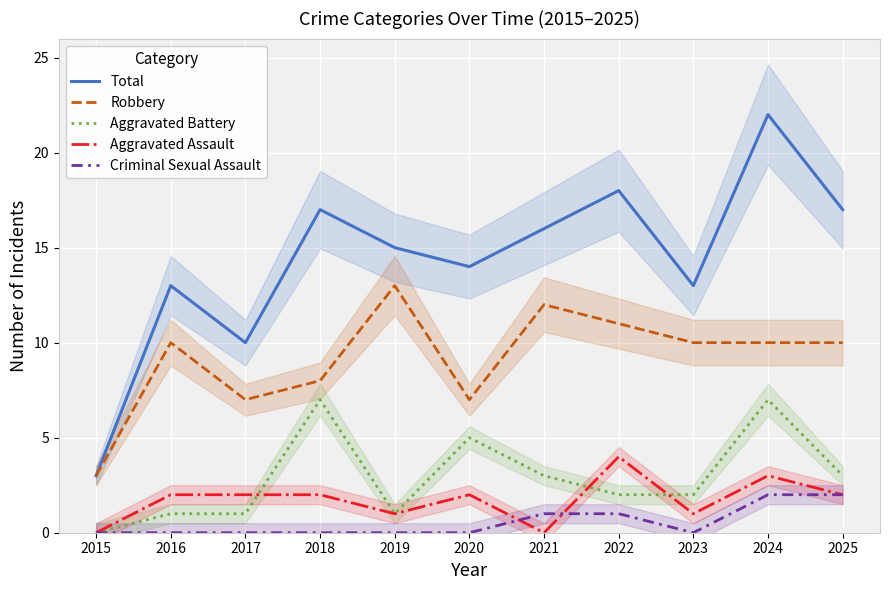

Is the value of Aggravated Battery at 2015 greater than the value of Criminal Sexual Assault at 2021?

No